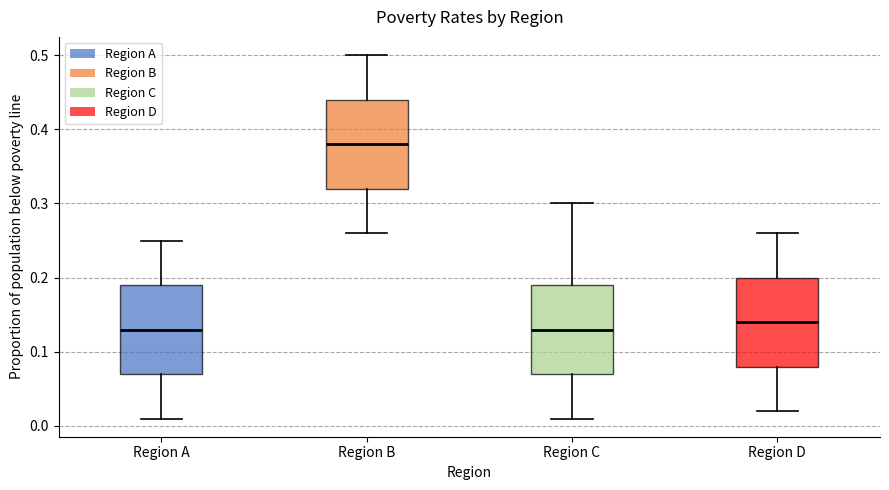

Reading left to right, read every box against the y-axis: the position of its median line, the range the box covers, and the ends of its whiskers. The values are not printed on the chart, so give them approximately, as read against the axis.

Region A: median 0.13, box 0.07 to 0.19, whiskers 0.01 to 0.25
Region B: median 0.38, box 0.32 to 0.44, whiskers 0.26 to 0.50
Region C: median 0.13, box 0.07 to 0.19, whiskers 0.01 to 0.30
Region D: median 0.14, box 0.08 to 0.20, whiskers 0.02 to 0.26